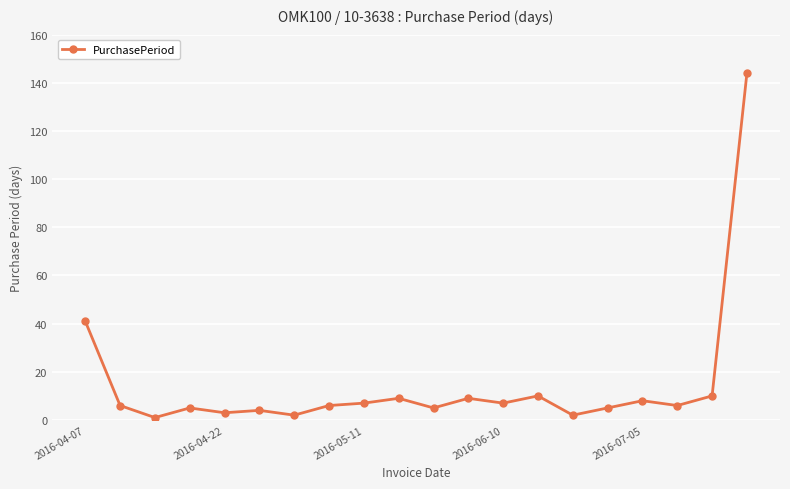

What is the greatest value displayed?

144